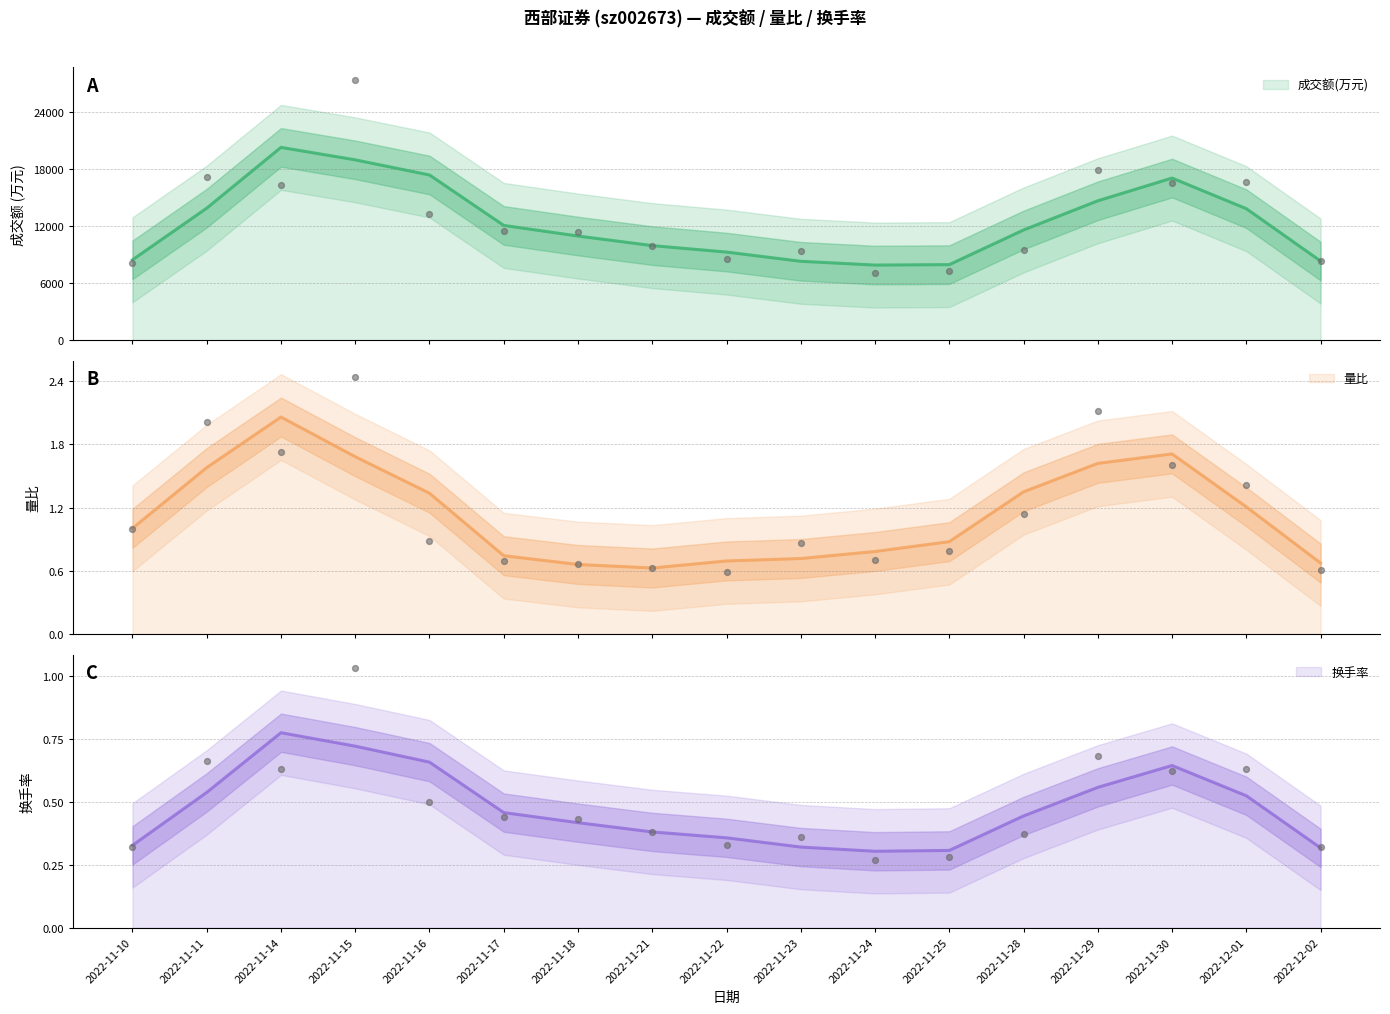

Which series reaches the maximum Y coordinate?

成交额(万元)